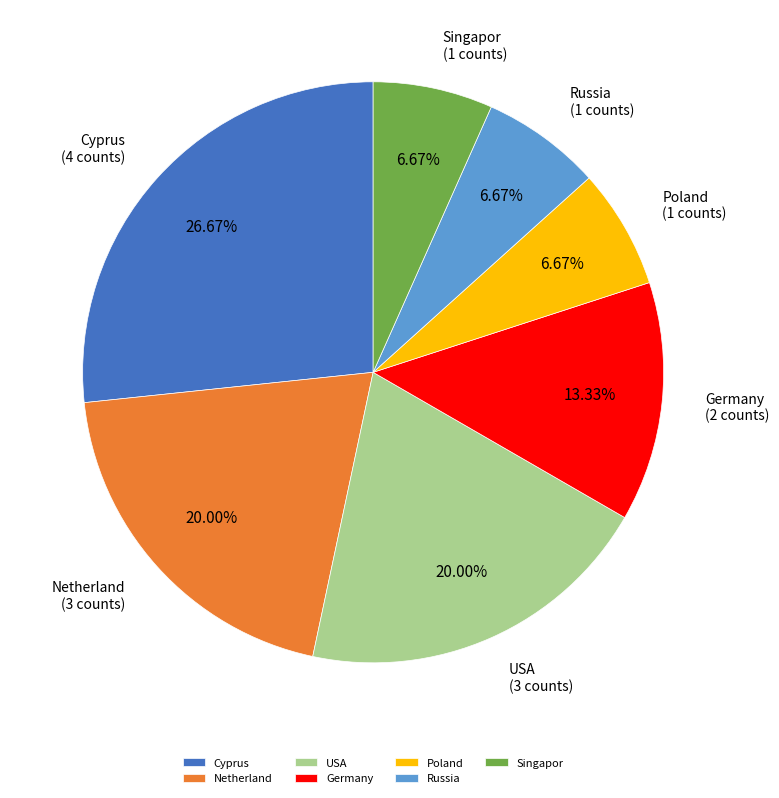

Between Germany and Cyprus, which is larger?

Cyprus